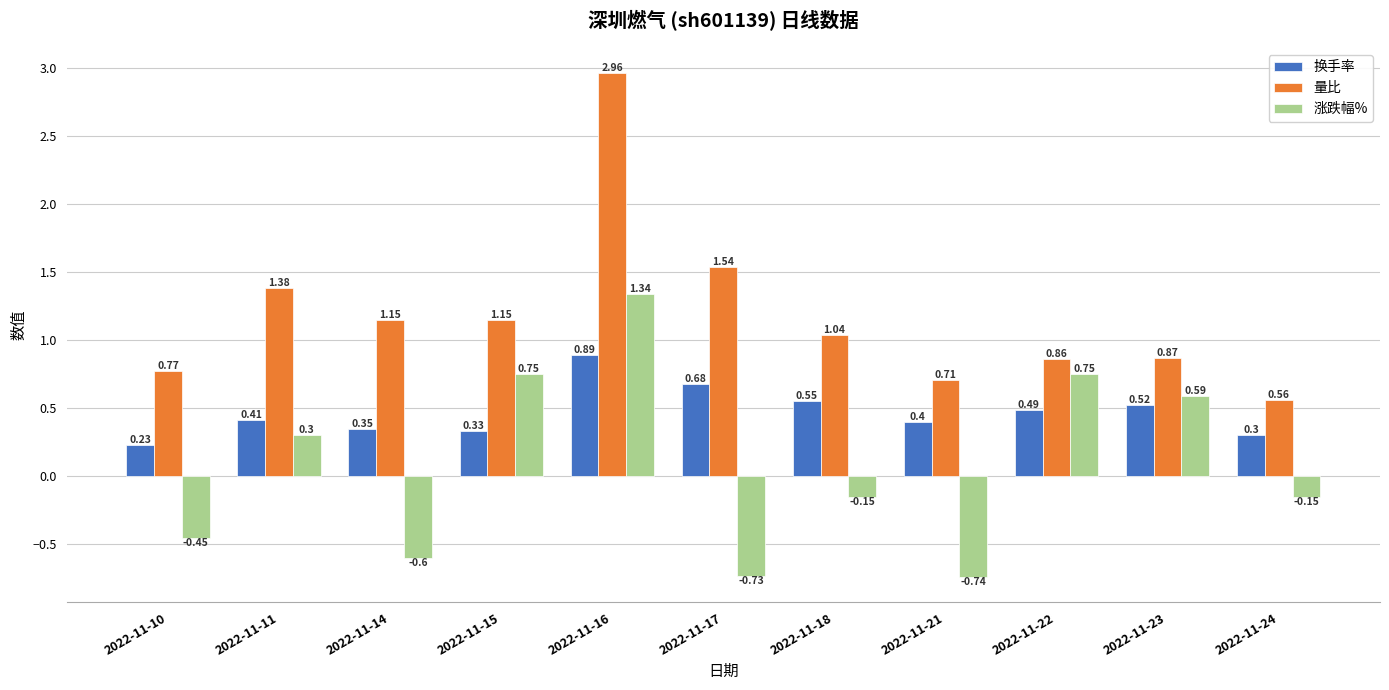

What is the difference between the maximum and minimum values in the 涨跌幅% series?

2.1